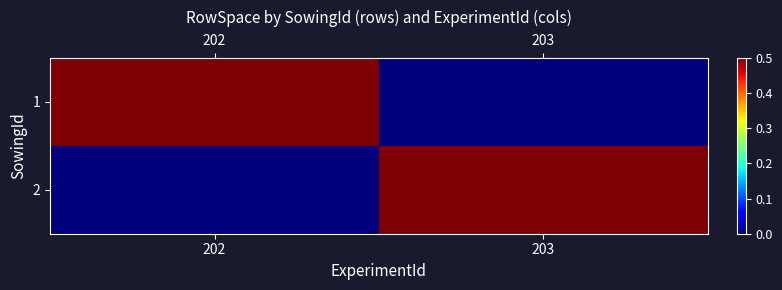

Reading left to right, extract all data points from this chart.

1: 202=0.5	203=0.0
2: 202=0.0	203=0.5